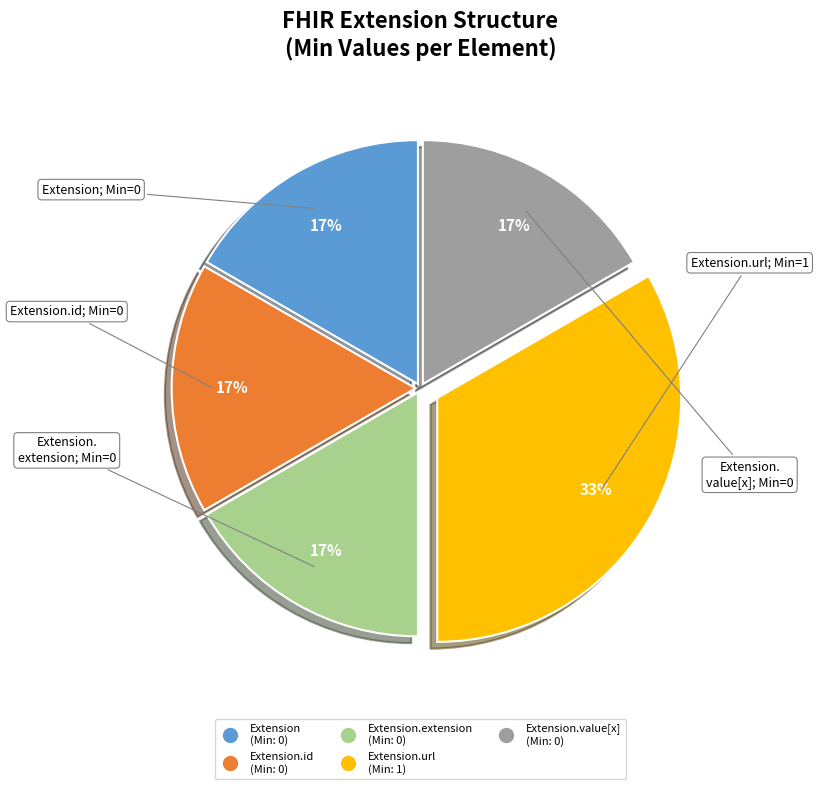

Does any single category account for the majority?

No